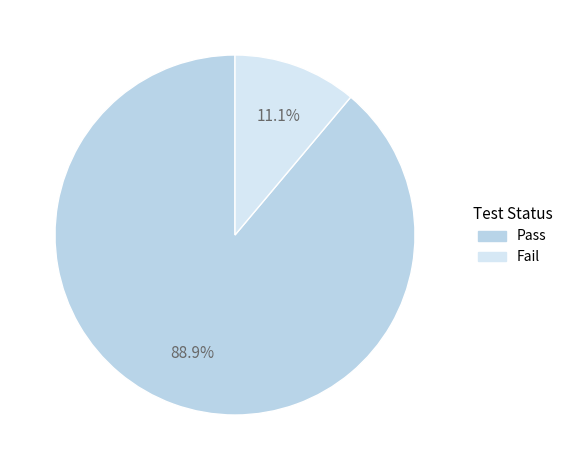

What is the largest slice in the pie chart?

Pass